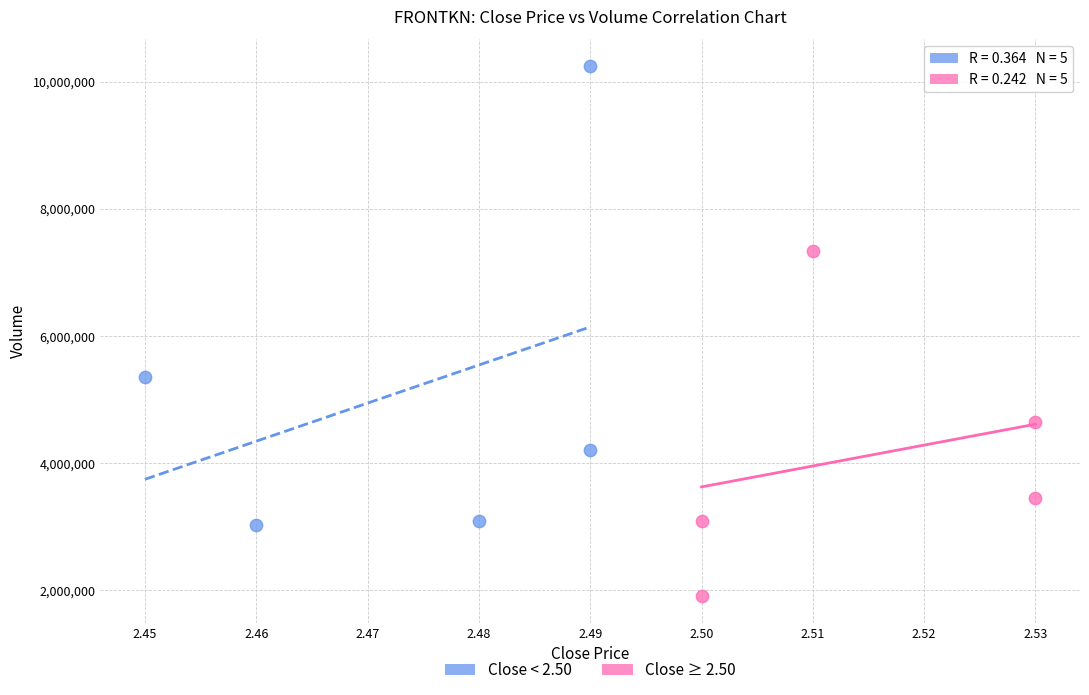

What are all the series names shown in the legend?

Close < 2.50, Close ≥ 2.50